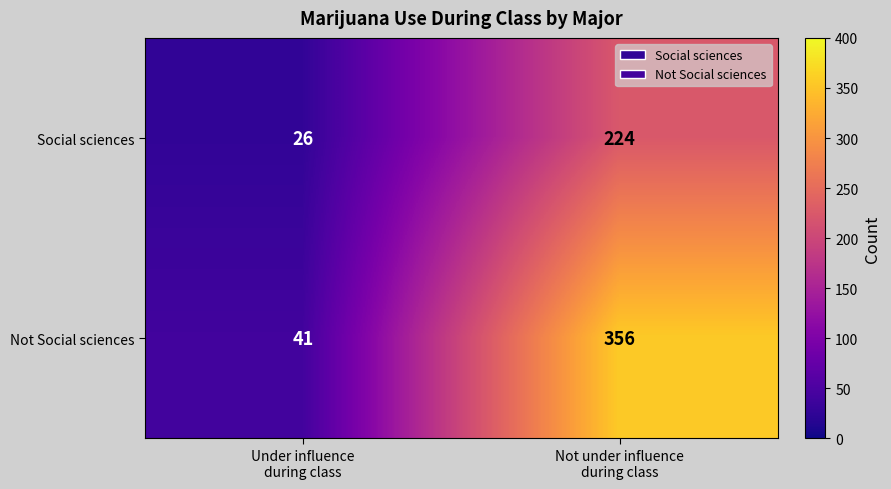

What is the greatest value displayed?

356